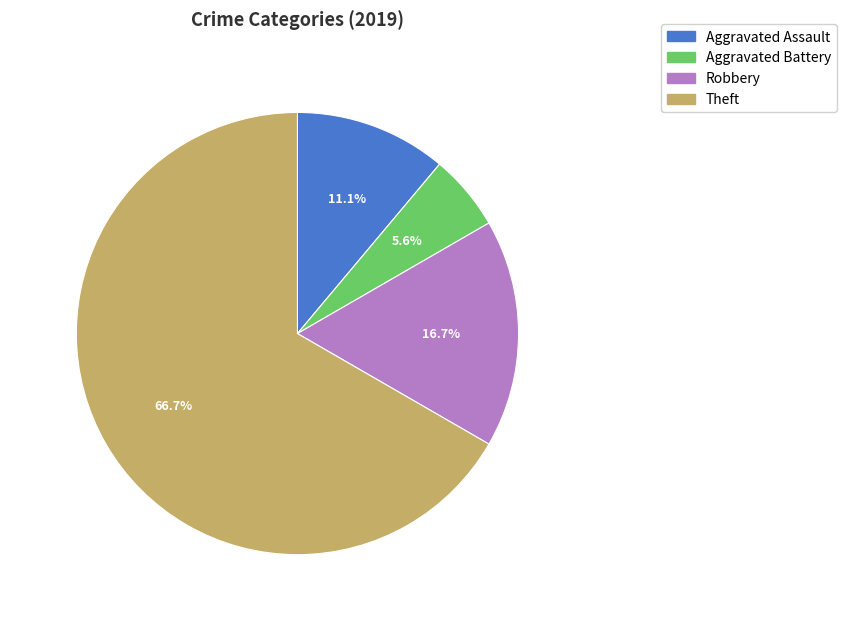

How many slices are in this pie chart?

4